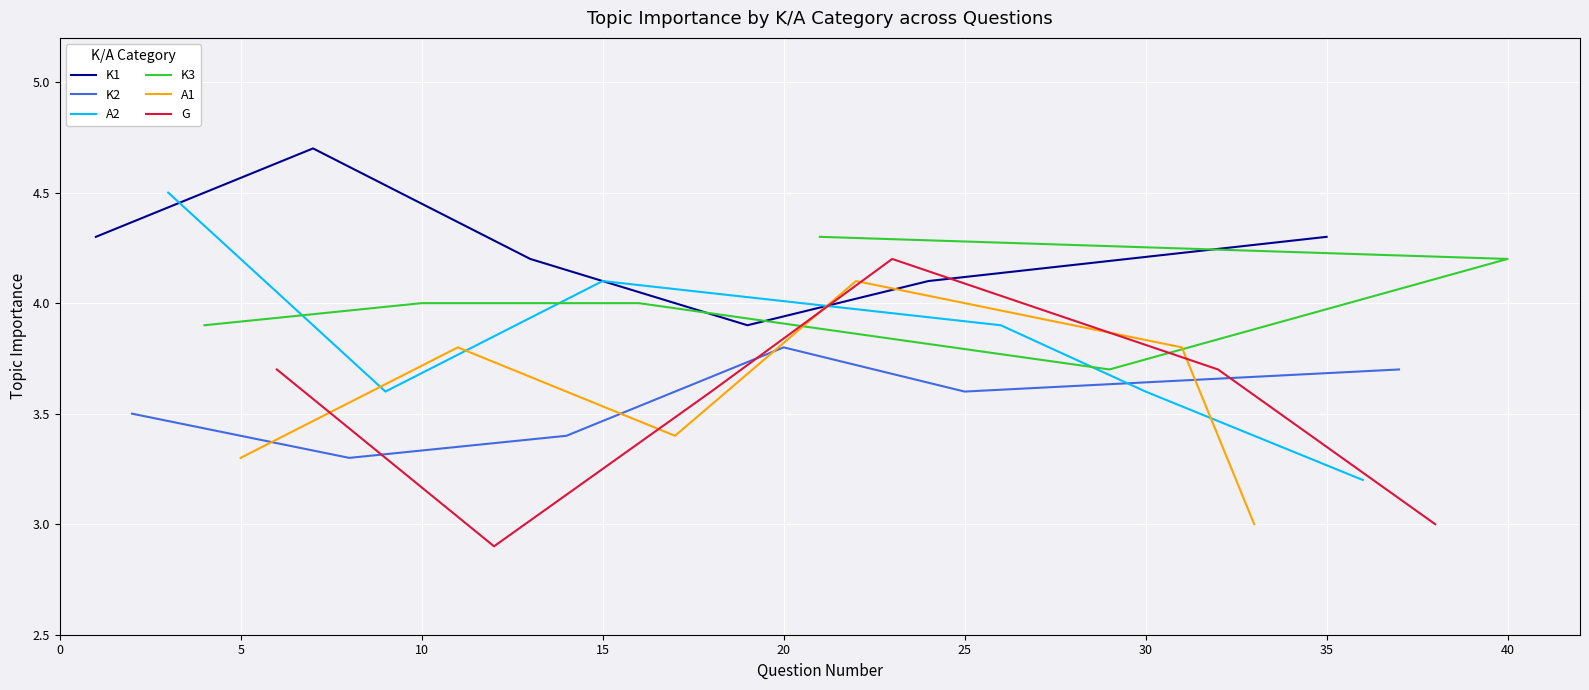

What is the sum of all G values?

21.1